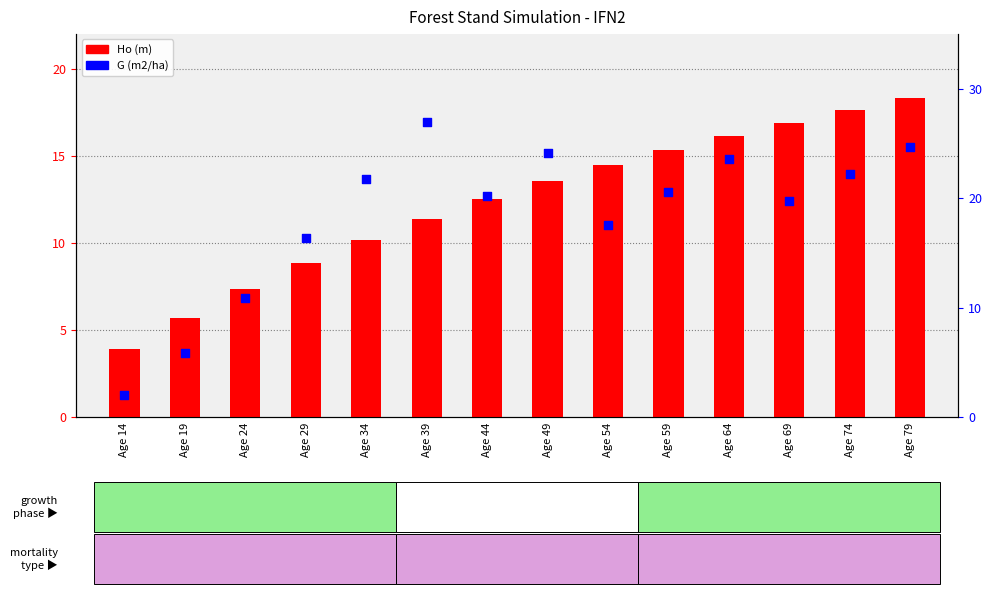

At which category is the sum across all series the highest?

Age 79